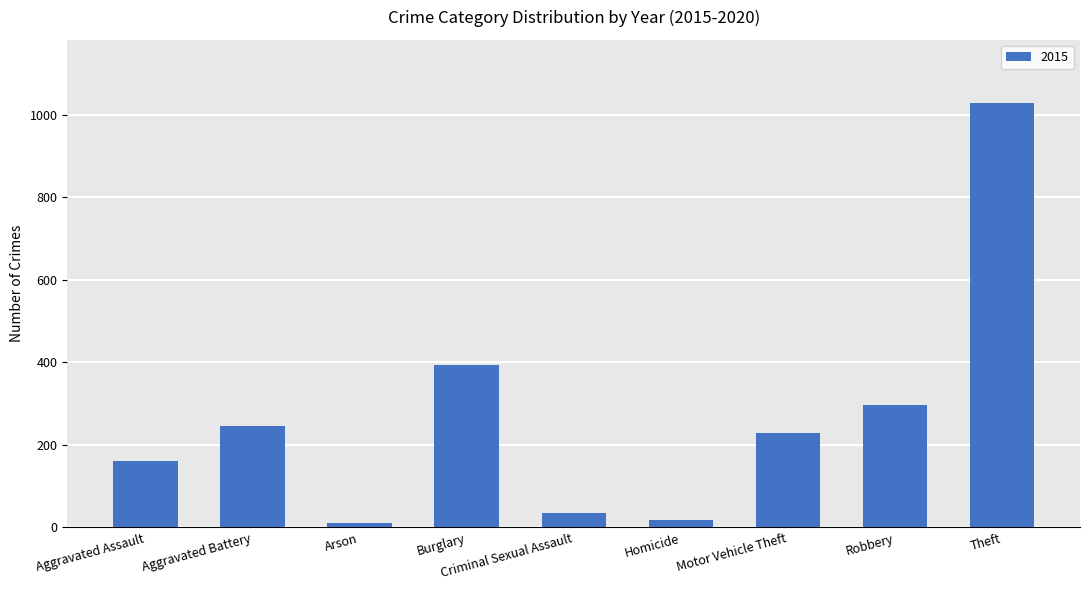

What is the label of the 4th bar from the right?

Homicide